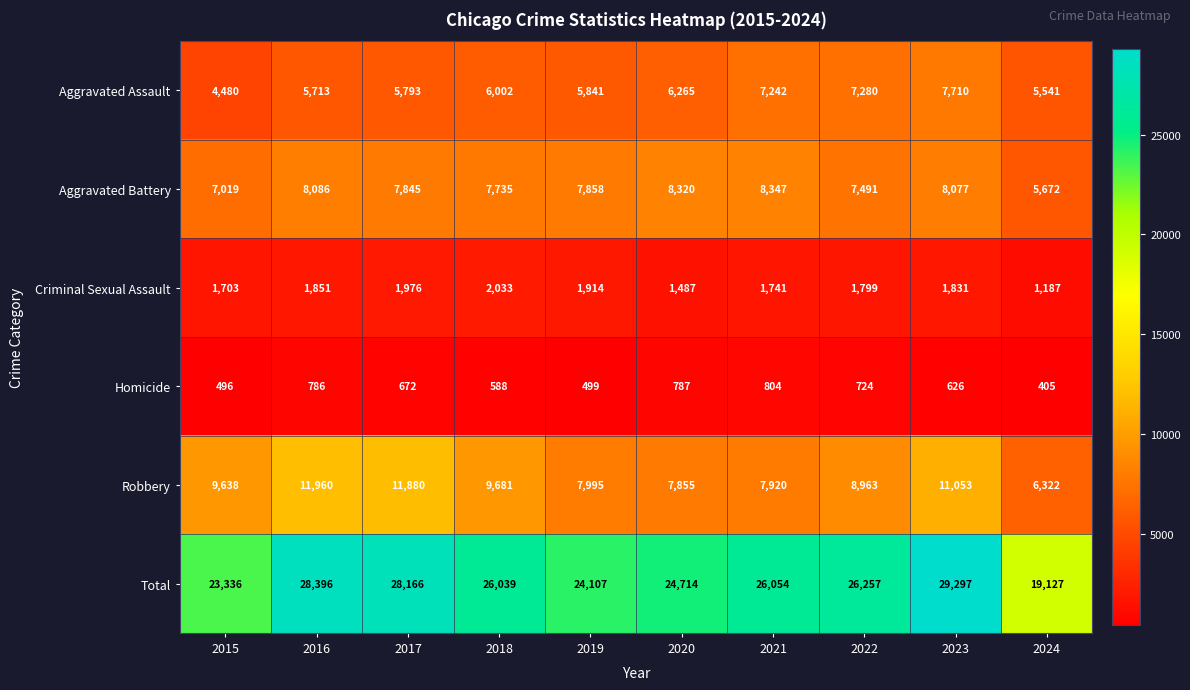

At which category does the chart reach its peak across all series?

2023